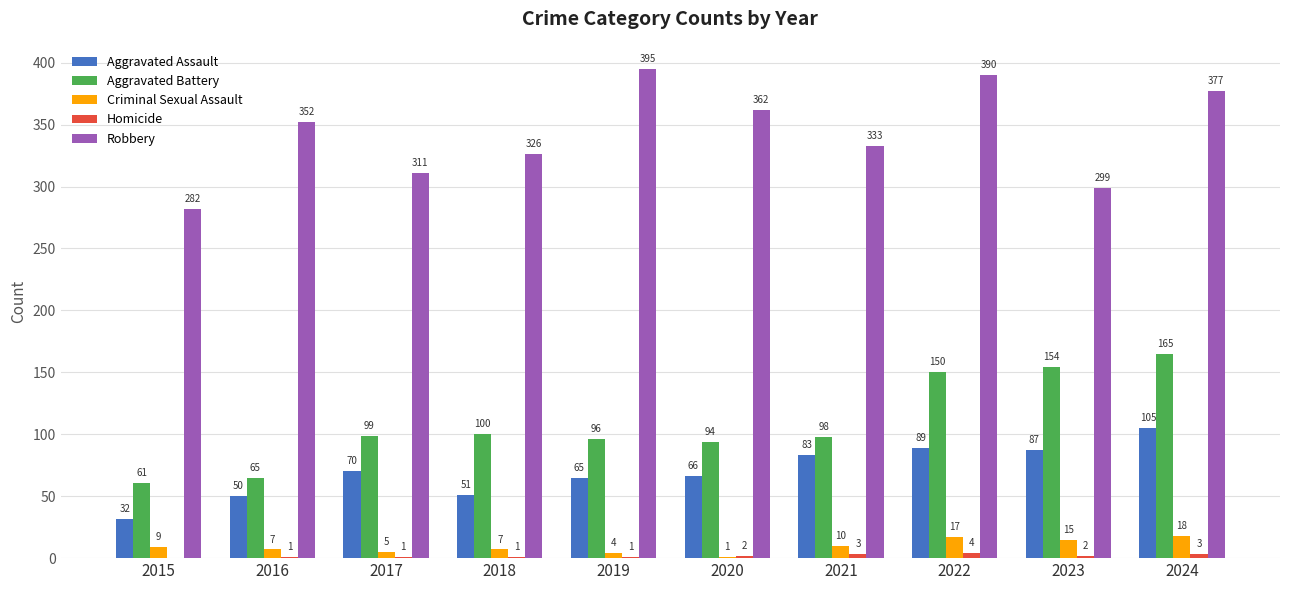

Which series has the largest total across all categories?

Robbery